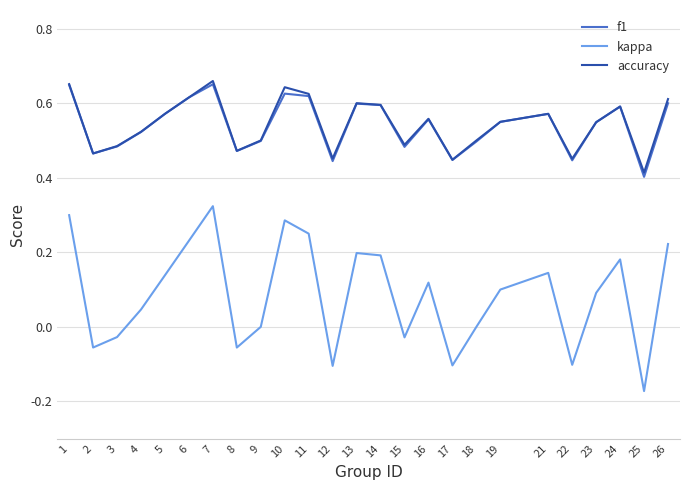

At which category does the chart reach its minimum across all series?

25